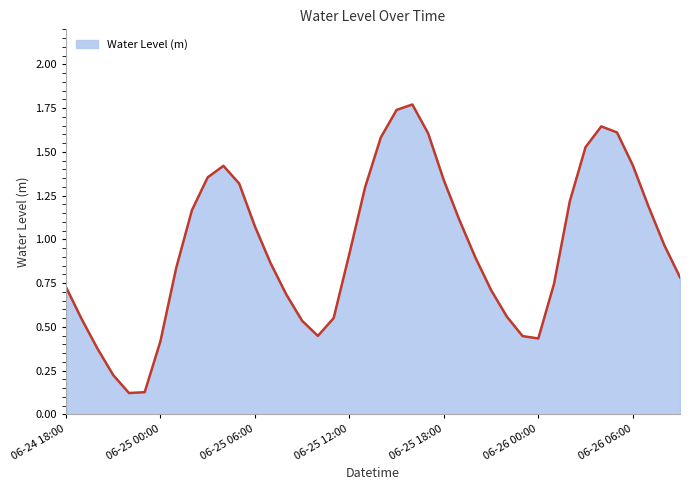

Reading left to right, list all the values displayed in this chart.

0.7	0.5	0.4	0.2	0.1	0.1	0.4	0.8	1.2	1.4	1.4	1.3	1.1	0.9	0.7	0.5	0.4	0.5	0.9	1.3	1.6	1.7	1.8	1.6	1.3	1.1	0.9	0.7	0.6	0.4	0.4	0.7	1.2	1.5	1.6	1.6	1.4	1.2	1.0	0.8